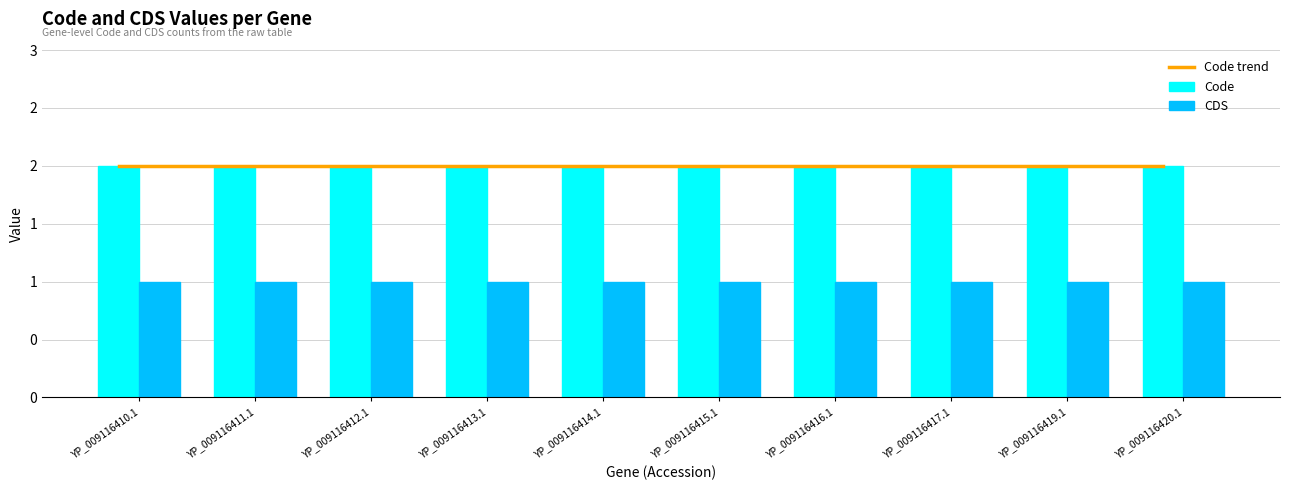

What is the sum of the Code values at YP_009116411.1 and YP_009116413.1?

4.0